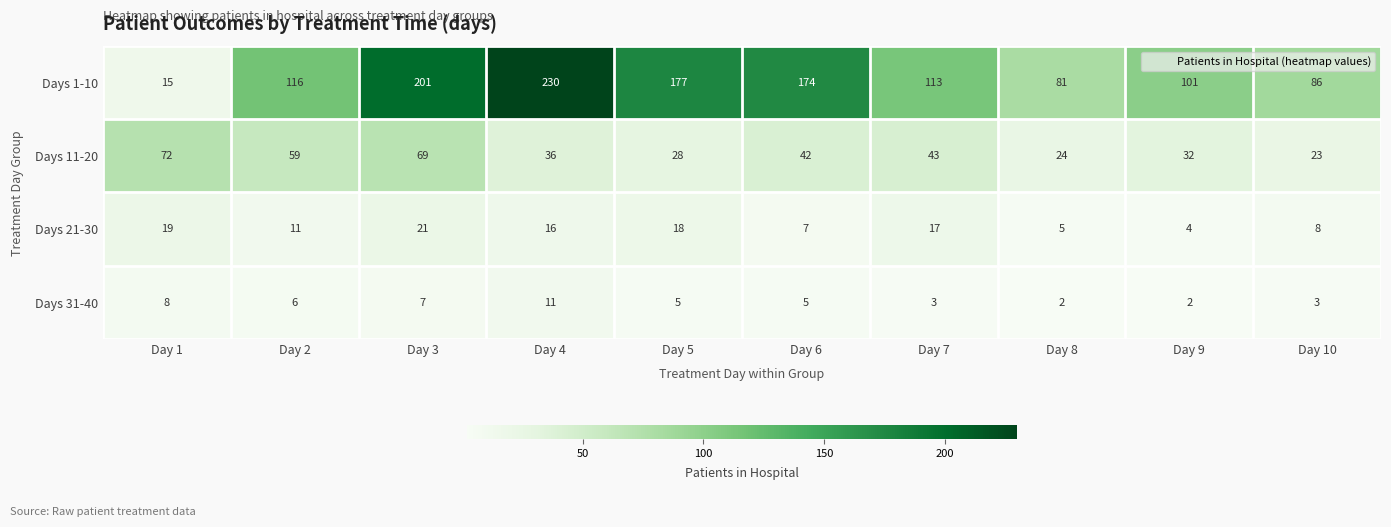

The Days 1-10 series shows 47 at Day 3. True or false?

False